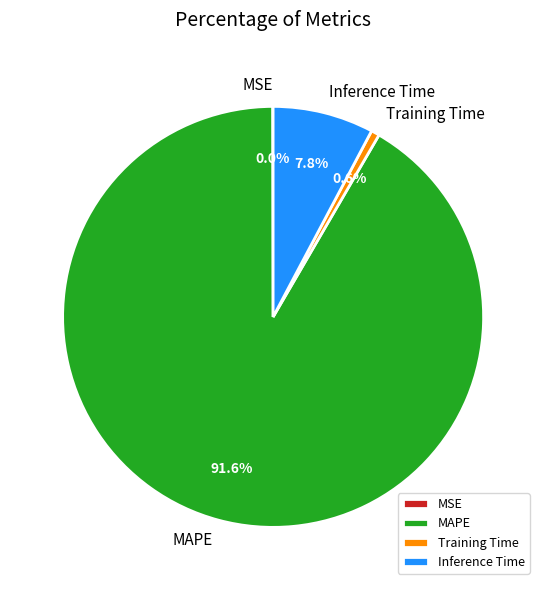

What portion of the pie excludes Training Time?

99.4%